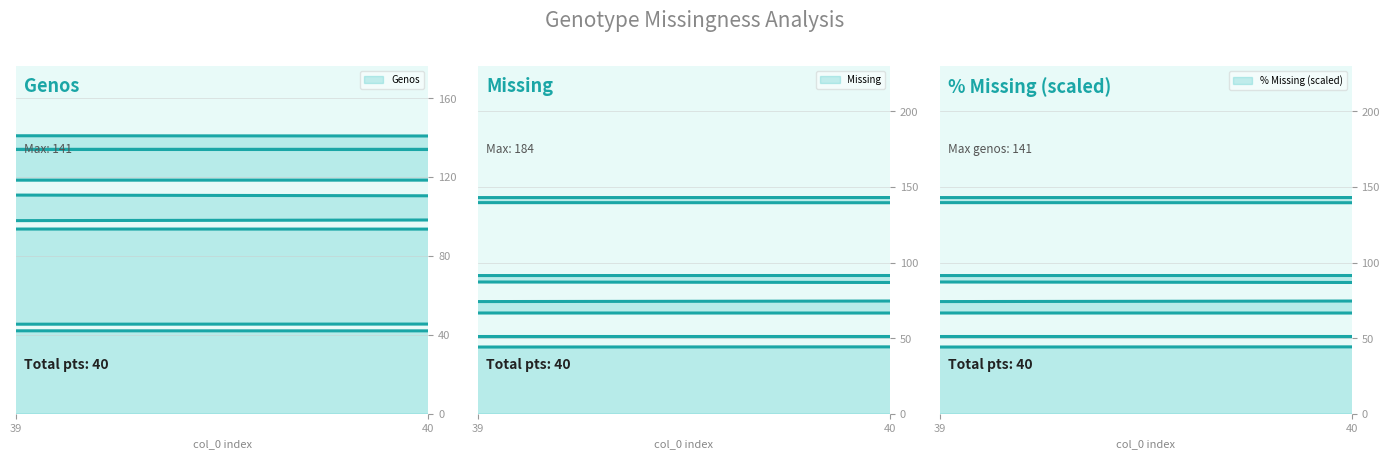

Reading left to right, what are all the values shown in this chart?

genos: 1	1	1	8	12	14	29	30	38	39	43	52	55	72	74	79	79	91	94	104	118	120	120	121	125	128	132	132	133	133	133	134	134	134	135	135	136	138	139	141
missing: 184	184	184	177	173	171	156	155	147	146	142	133	130	113	111	106	106	94	91	81	67	65	65	64	60	57	53	53	52	52	52	51	51	51	50	50	49	47	46	44
%missing_scaled: 184	184	184	177	173	171	156	155	147	146	142	133	130	113	111	106	106	94	91	81	67	65	65	64	60	57	53	53	52	52	52	51	51	51	50	50	49	47	46	44